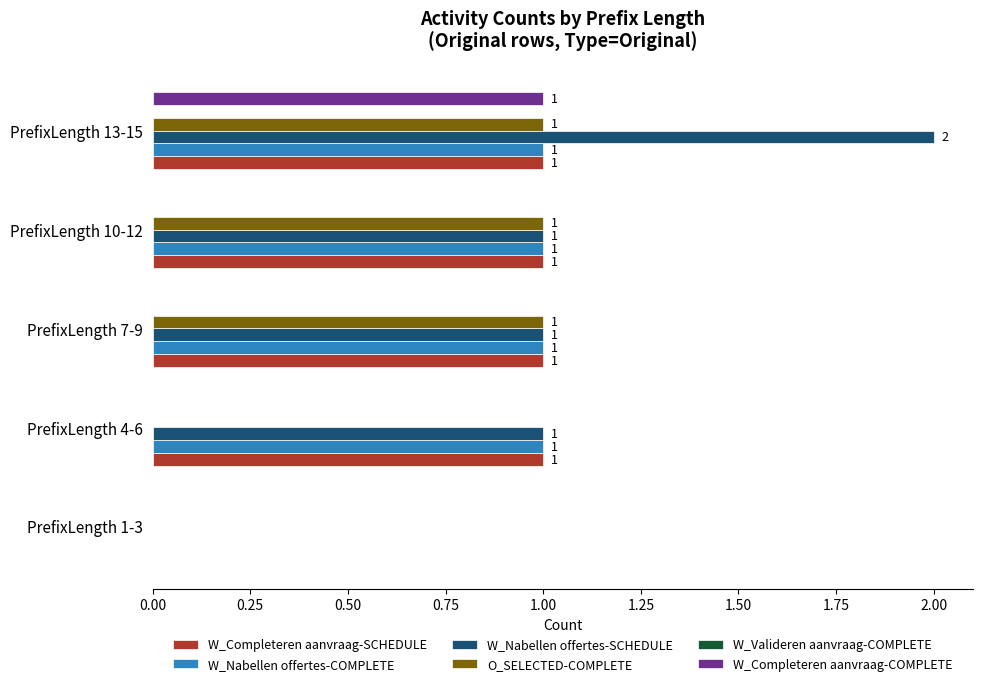

Where is W_Nabellen offertes-COMPLETE nearest to the value 0?

PrefixLength 1-3